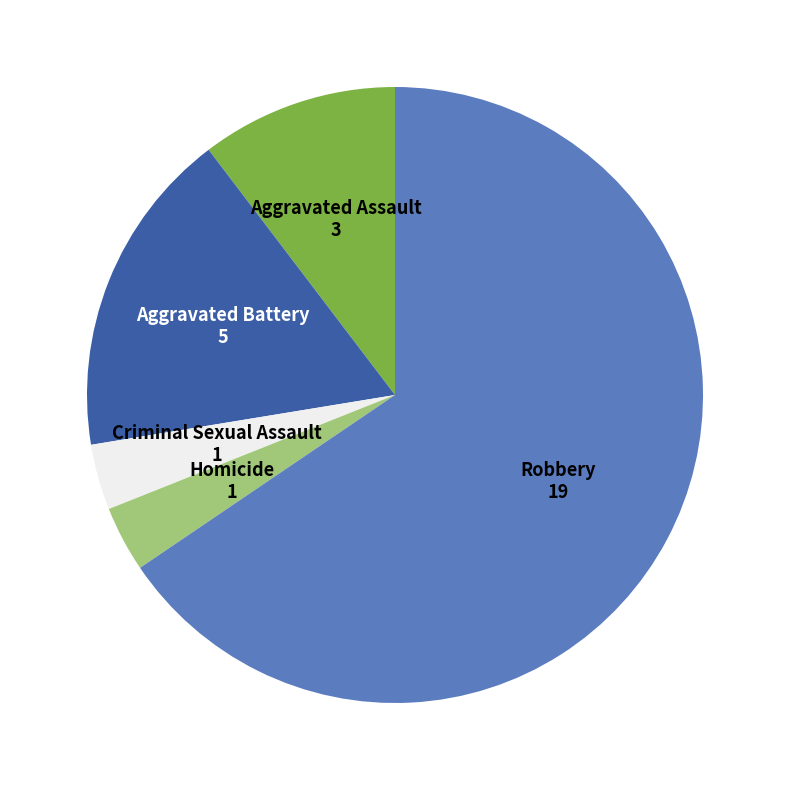

How many slices are in this pie chart?

5